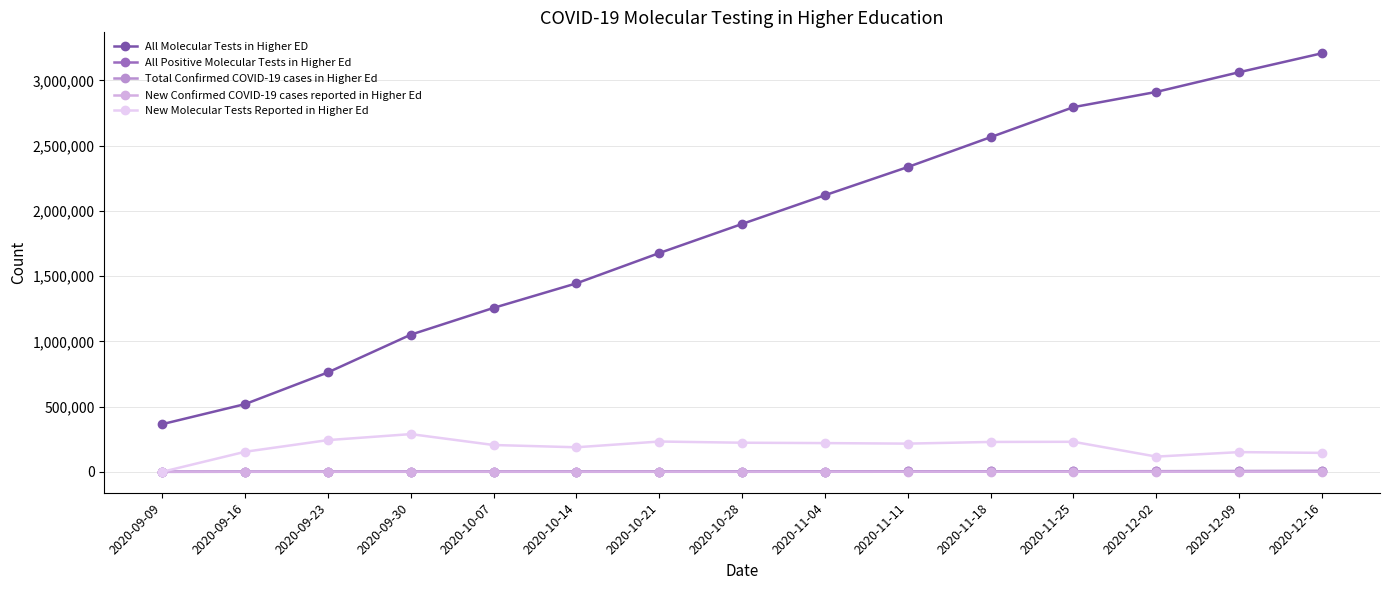

What is the greatest value displayed?

3207335